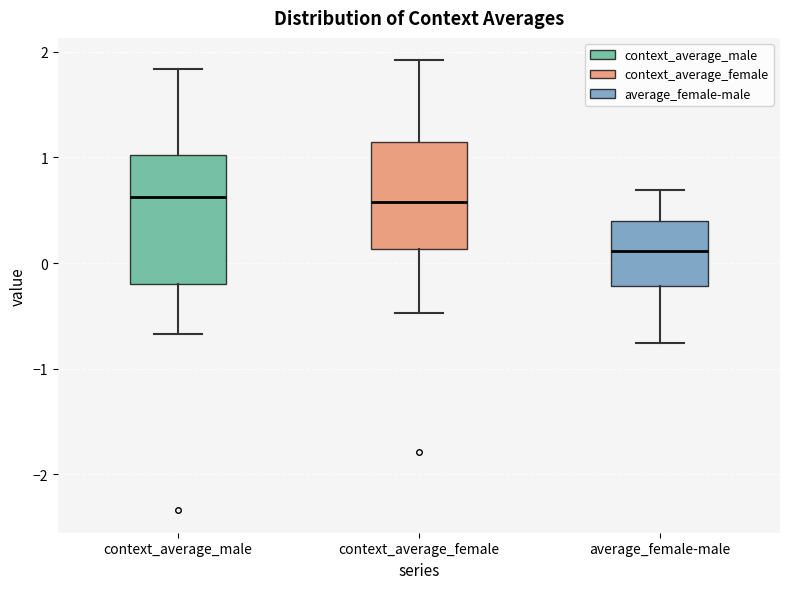

Which box has the lowest median line?

average_female-male